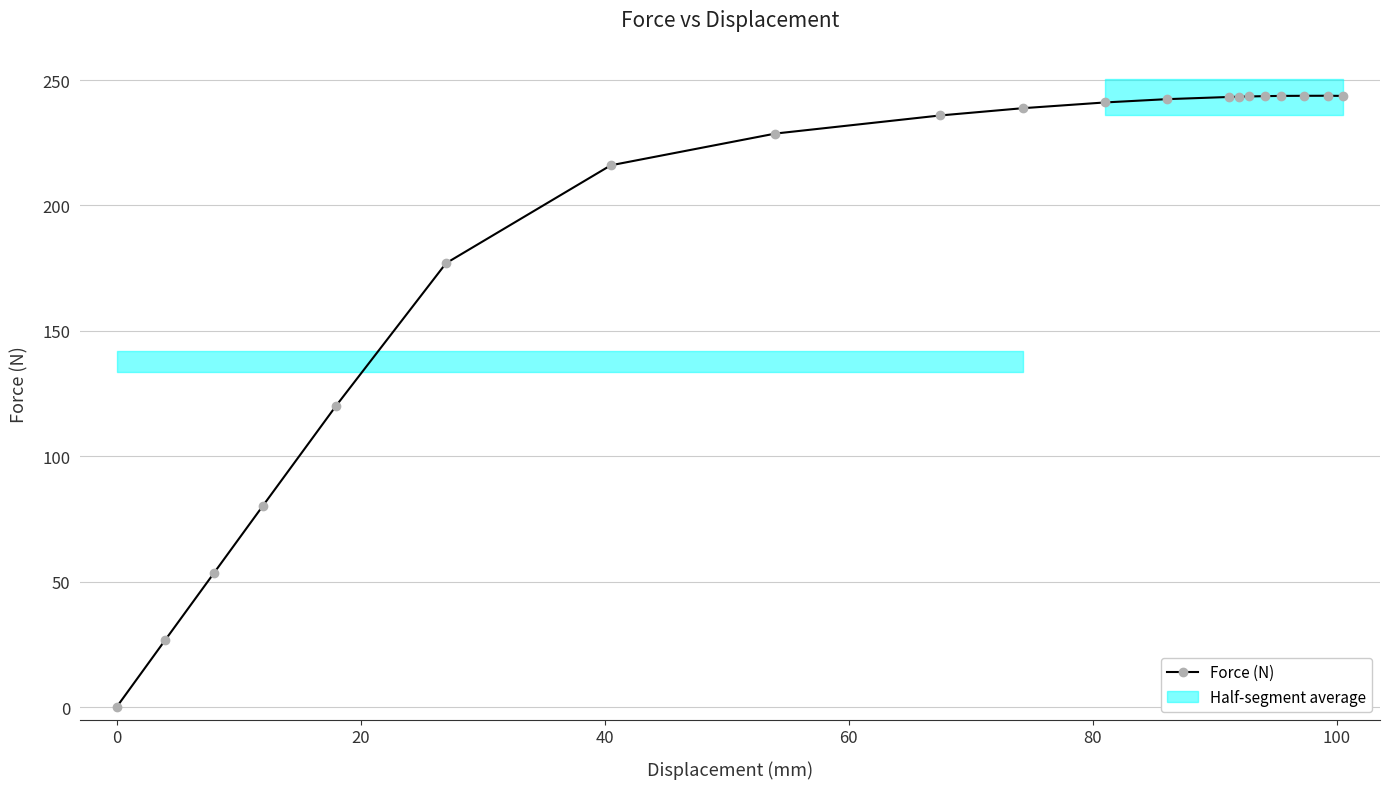

What is the value of the Force (N) point at the 3rd from the left?

53.6